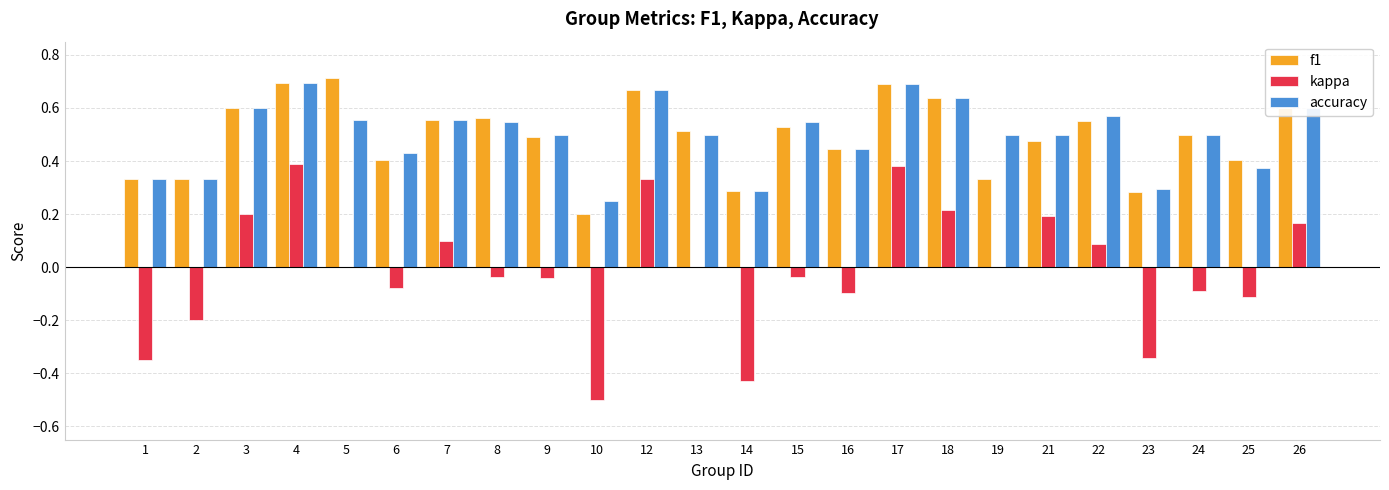

What is the sum of all f1 values?

11.8